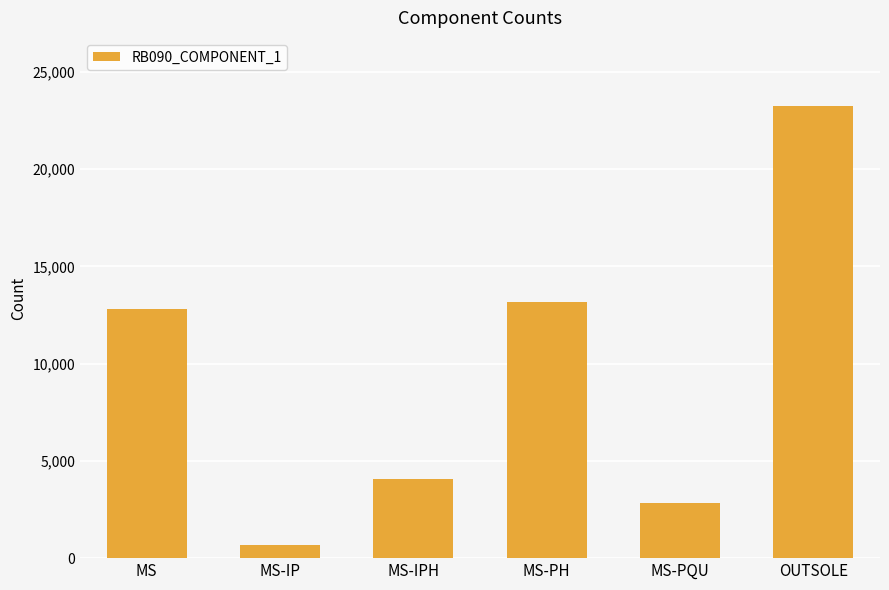

What is the value of the 3rd bar from the left?

4082